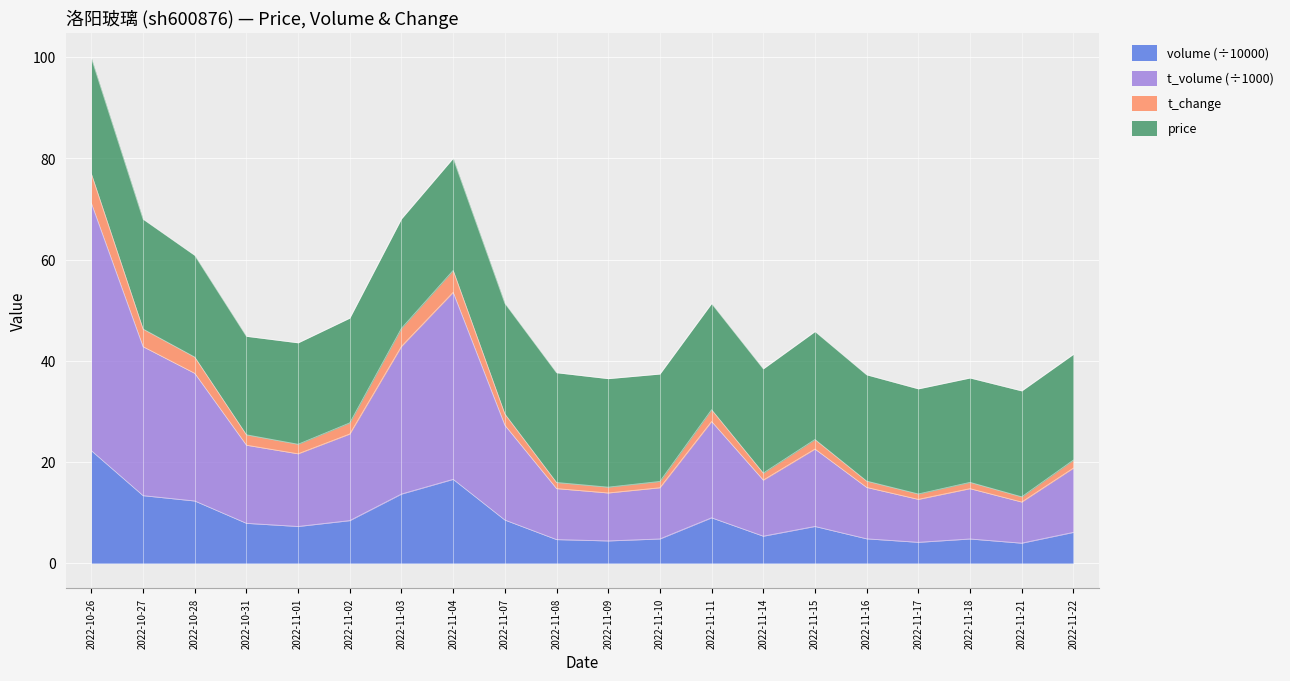

How many lines are shown in the chart?

4